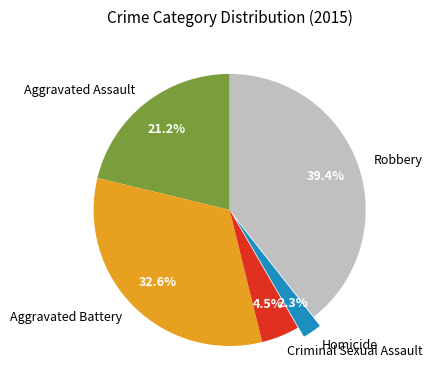

Count the number of slices in the pie.

5